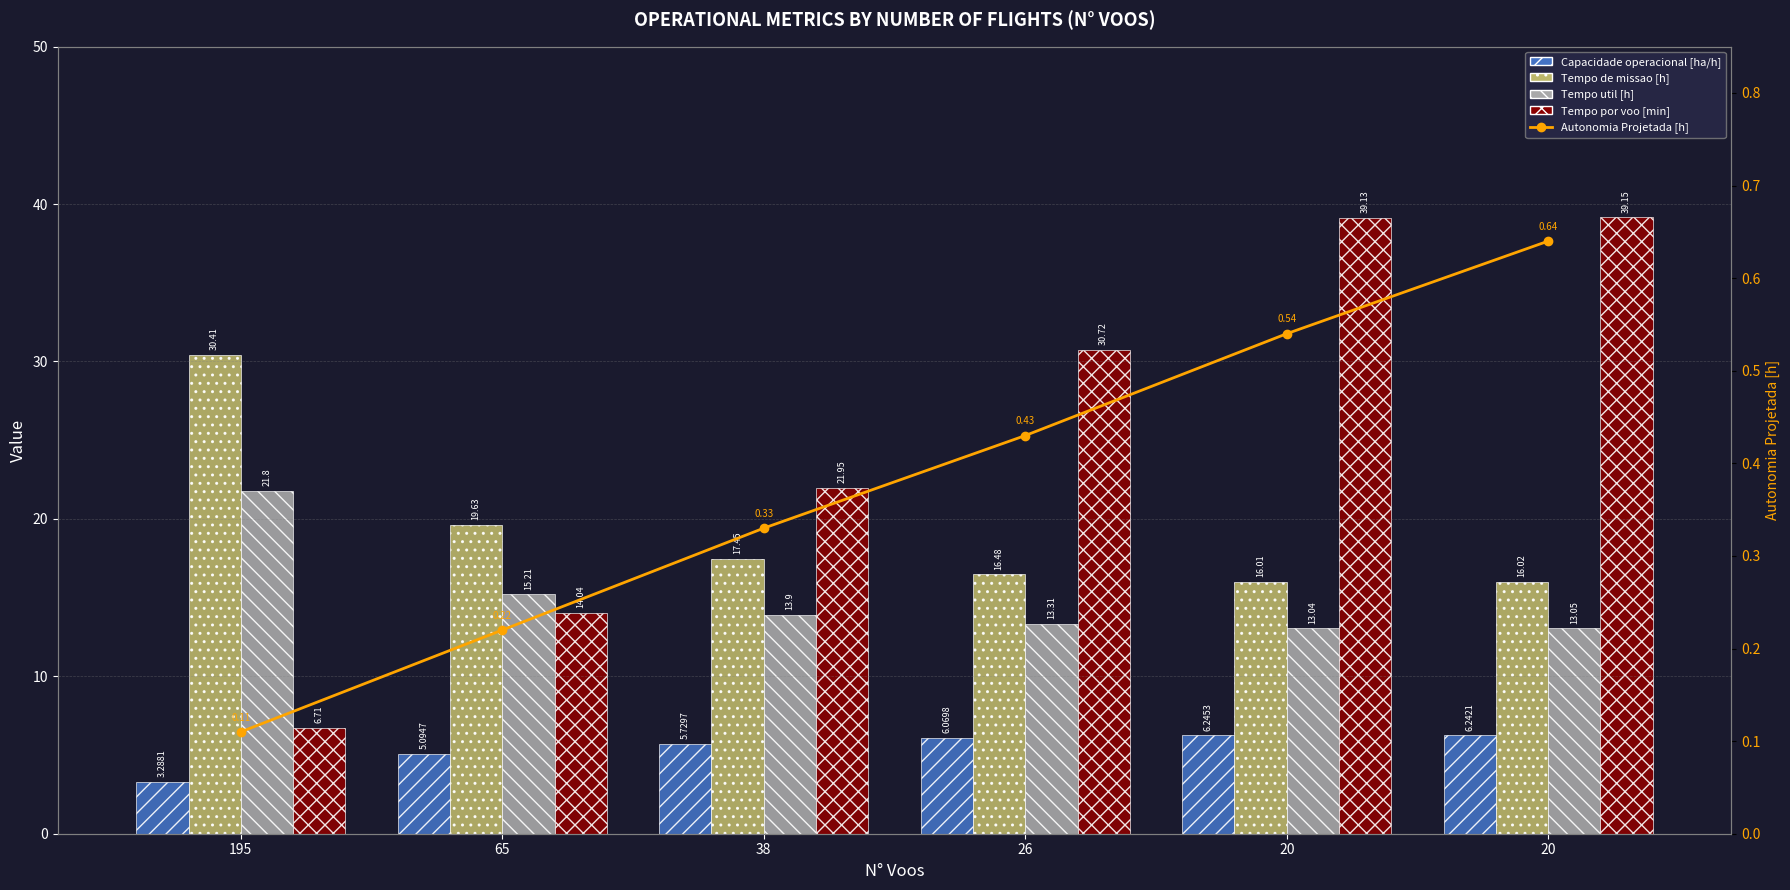

Which category has the lowest value in the Capacidade operacional [ha/h] series?

195